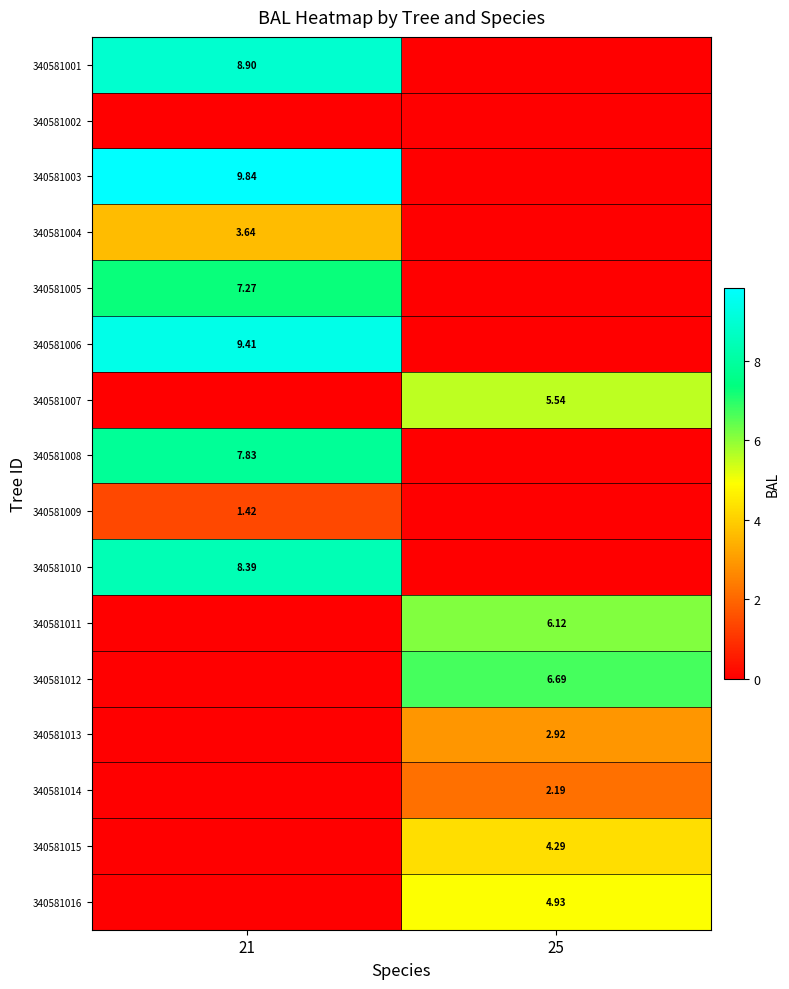

What is the sum of the 340581008 values at 21 and 25?

7.8